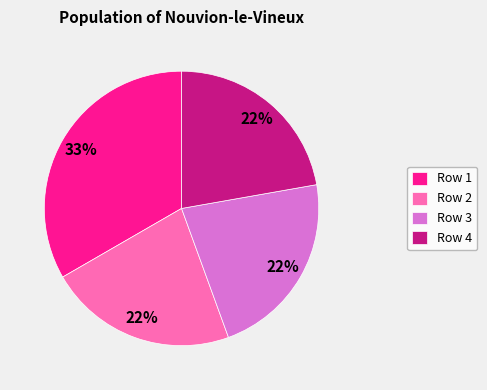

What is the largest slice in the pie chart?

Row 1